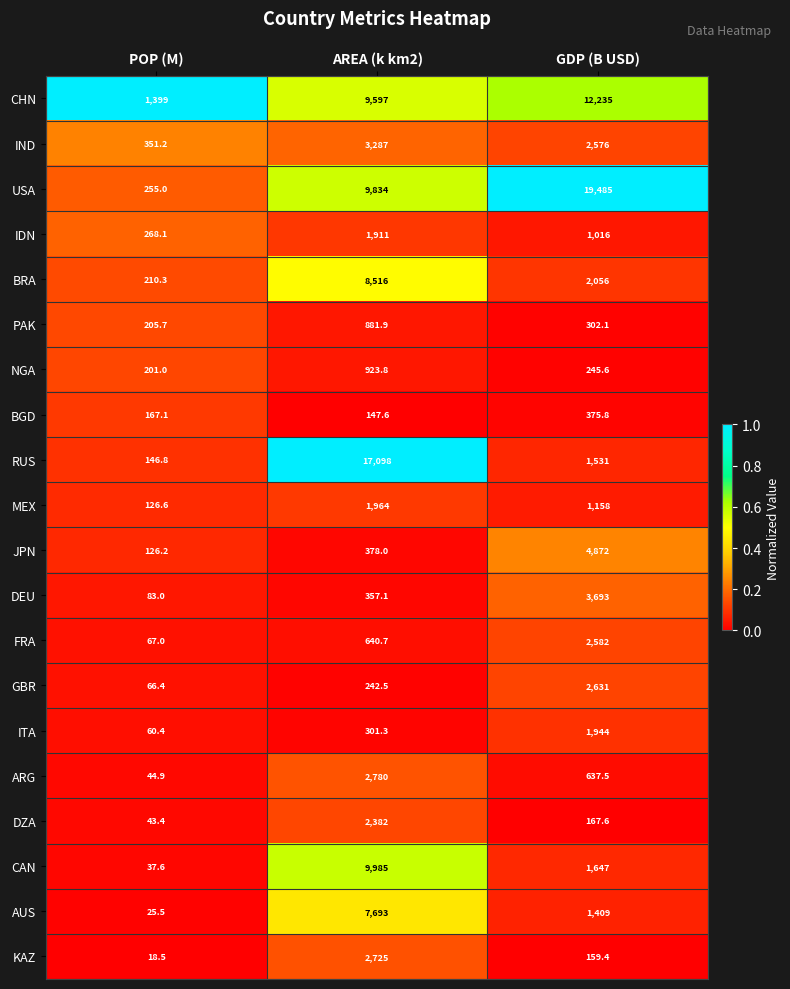

True or false: KAZ has a value of 4127.4 at AREA (k km2).

False